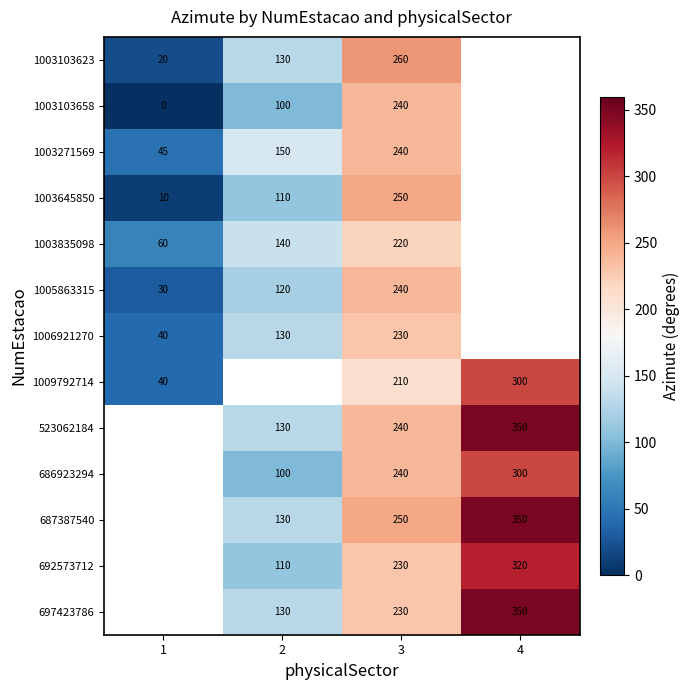

What is the spread (max minus min) of values at 3?

50